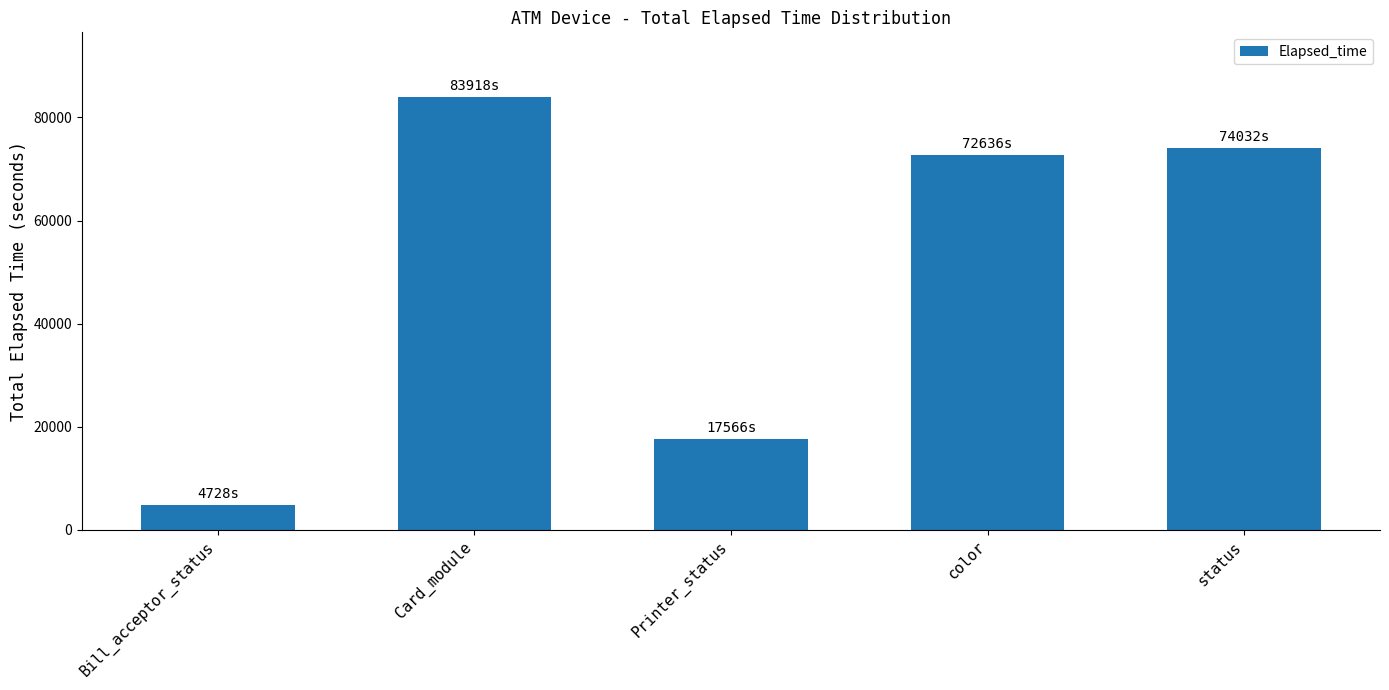

List the labels in order of value, smallest first.

Bill_acceptor_status, Printer_status, color, status, Card_module